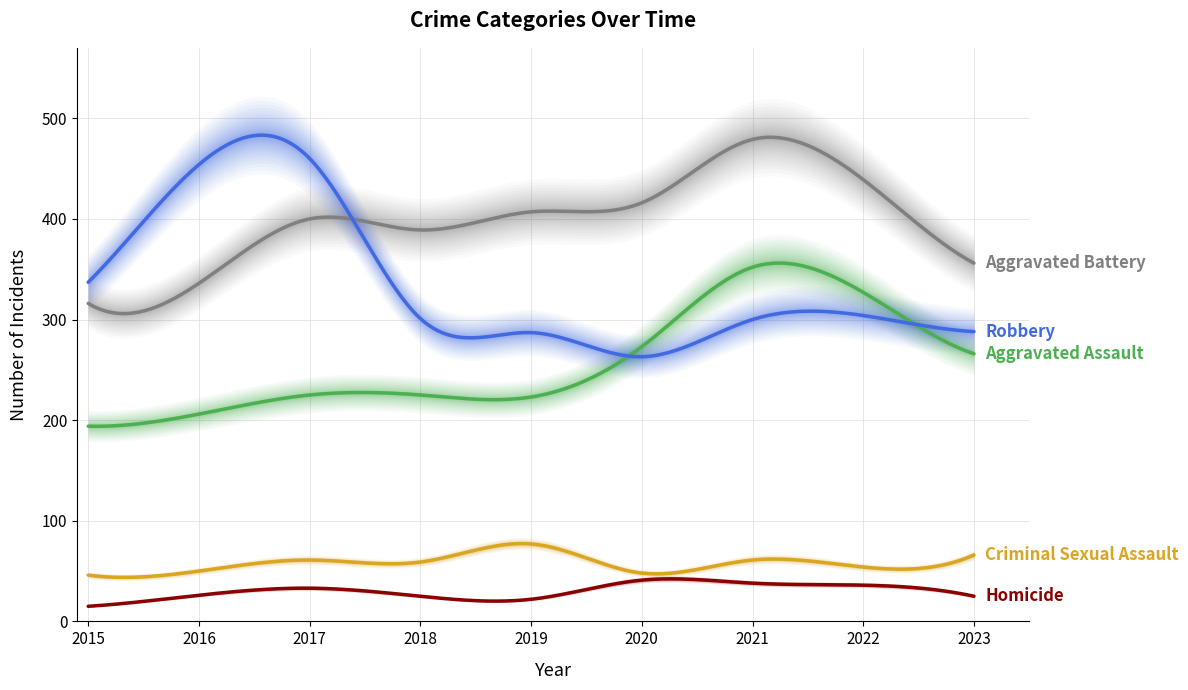

What is the average value of the Aggravated Assault series?

255